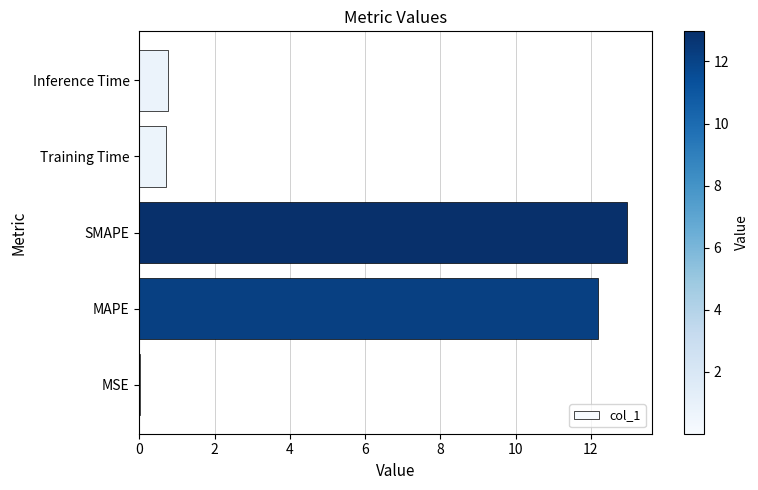

What is the sum of all values?

26.7